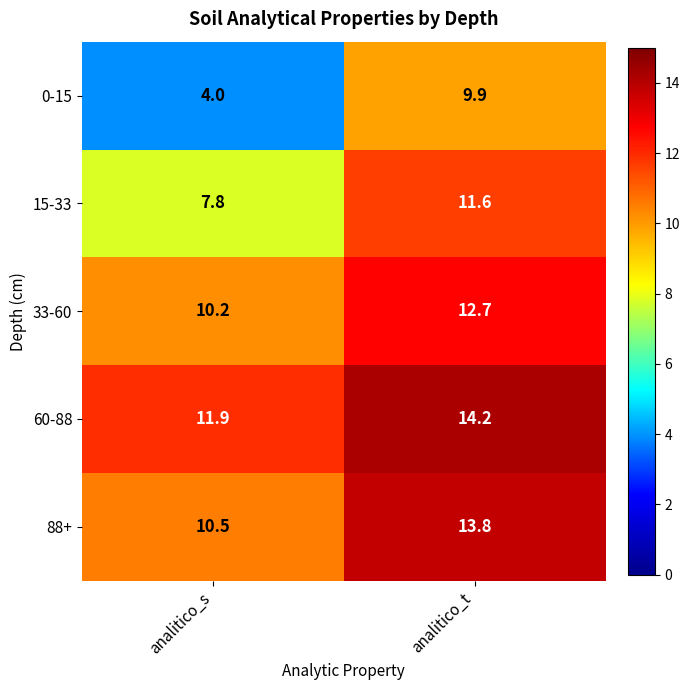

True or false: 60-88 has a value of 18.7 at analitico_s.

False